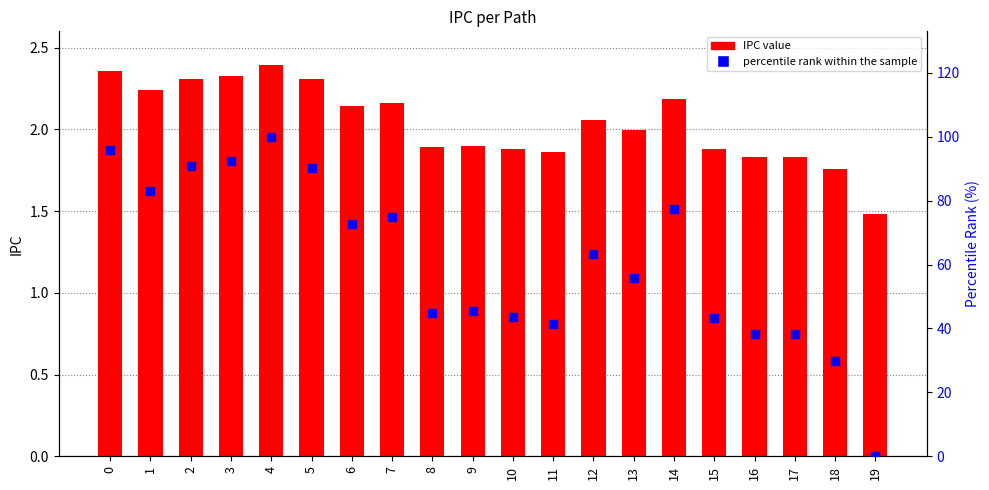

Which series contains the lowest Y value?

percentile rank within the sample